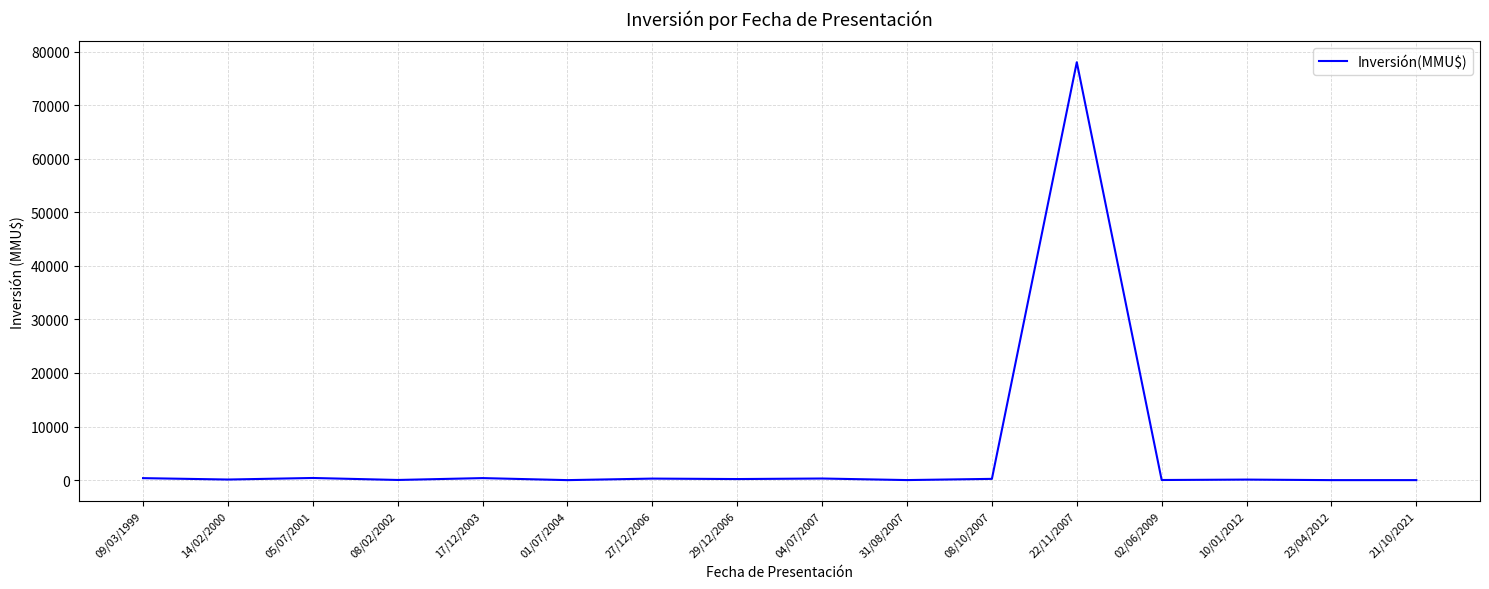

The chart shows a value of 78000 at 22/11/2007. True or false?

True